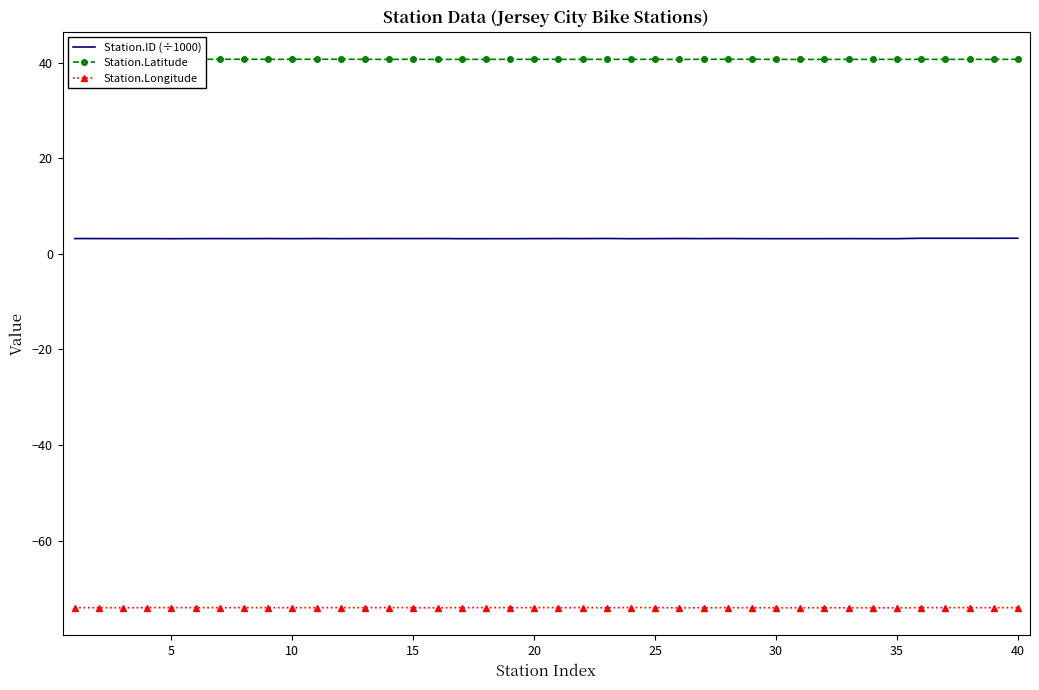

True or false: Station.Latitude and Station.Longitude intersect in this chart.

False